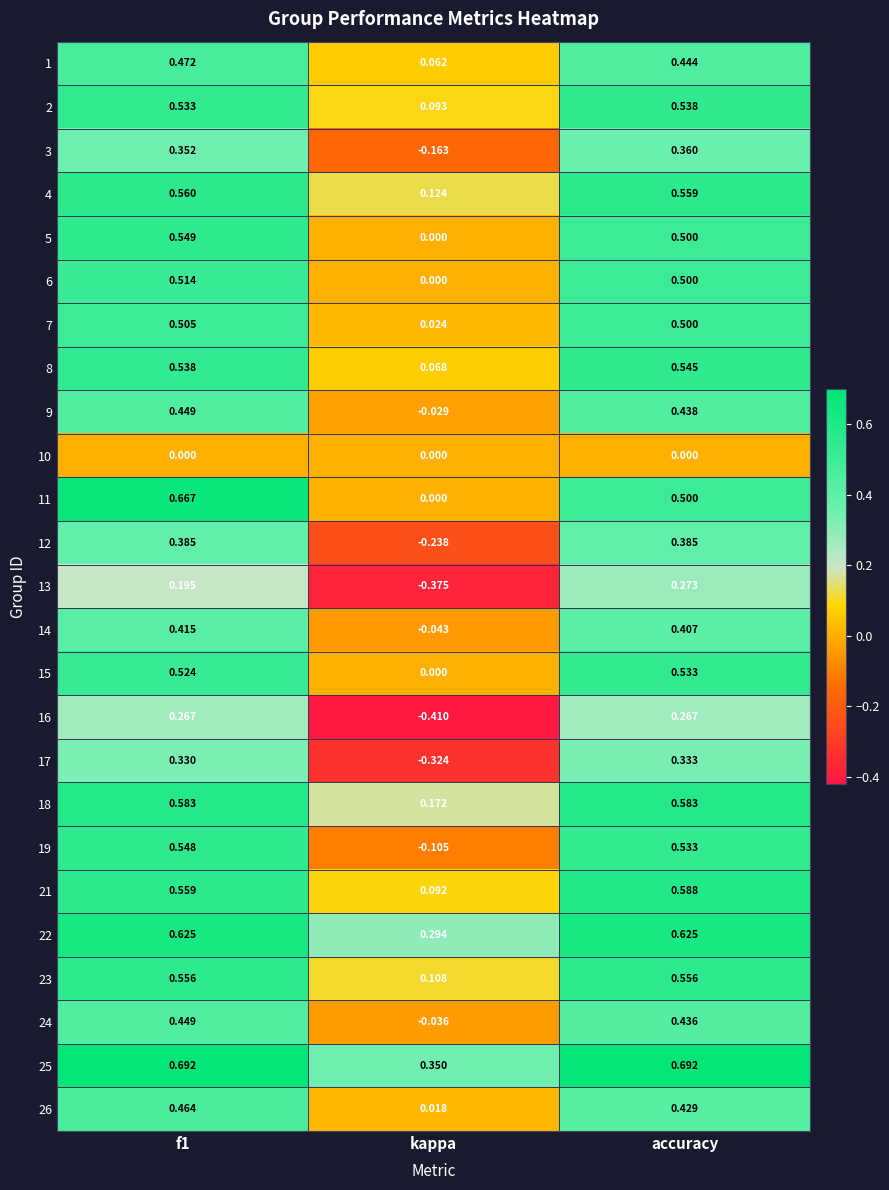

Which series has the largest total across all categories?

25